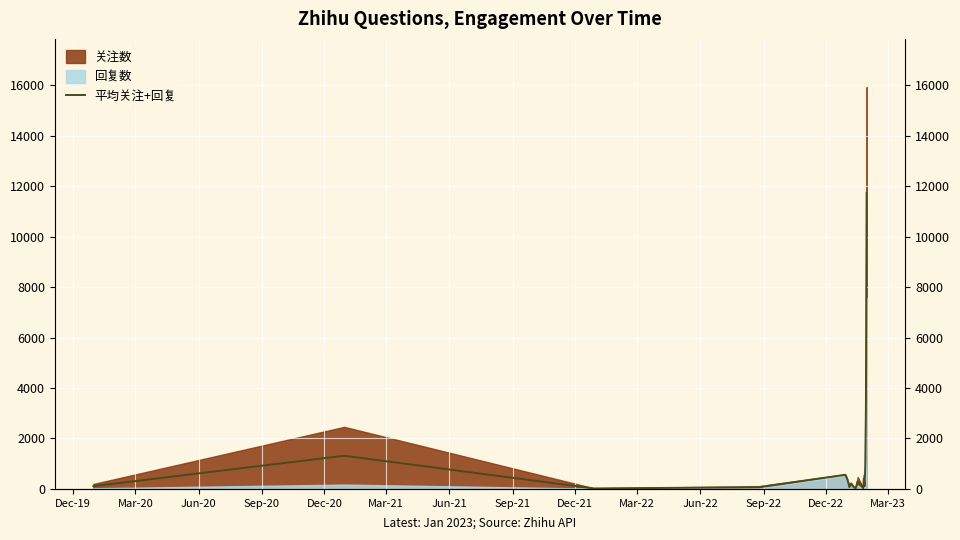

Reading left to right, transcribe all the data shown in this chart.

111	1316	20	67	561	381	70	204	81	21	304	29	409	108	857	3292	11742